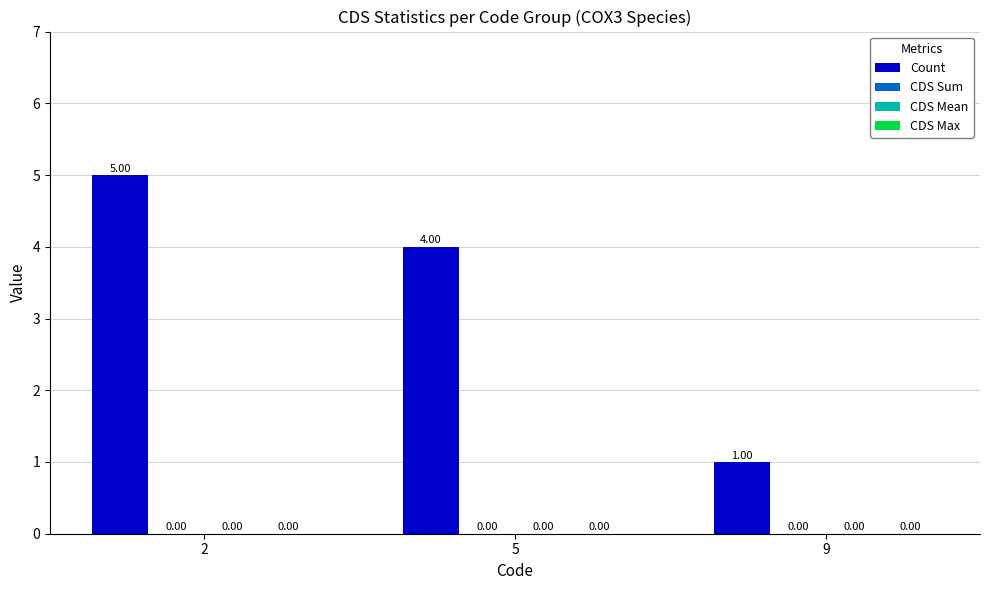

Reading left to right, what are all the values shown in this chart?

Count: 5	4	1
CDS Sum: 0	0	0
CDS Mean: 0	0	0
CDS Max: 0	0	0